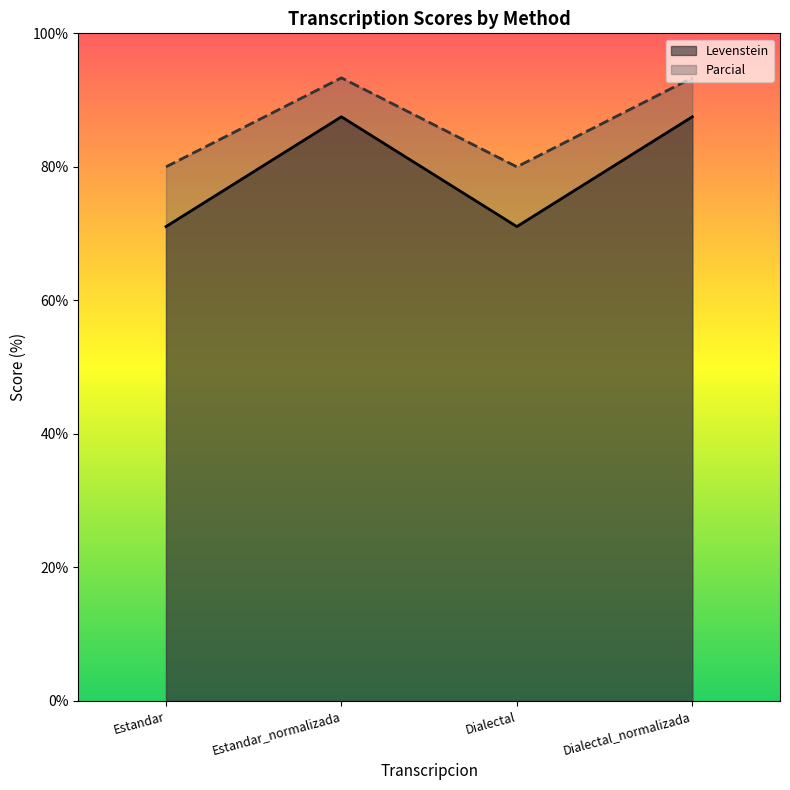

What is the maximum value shown in the chart?

93.3